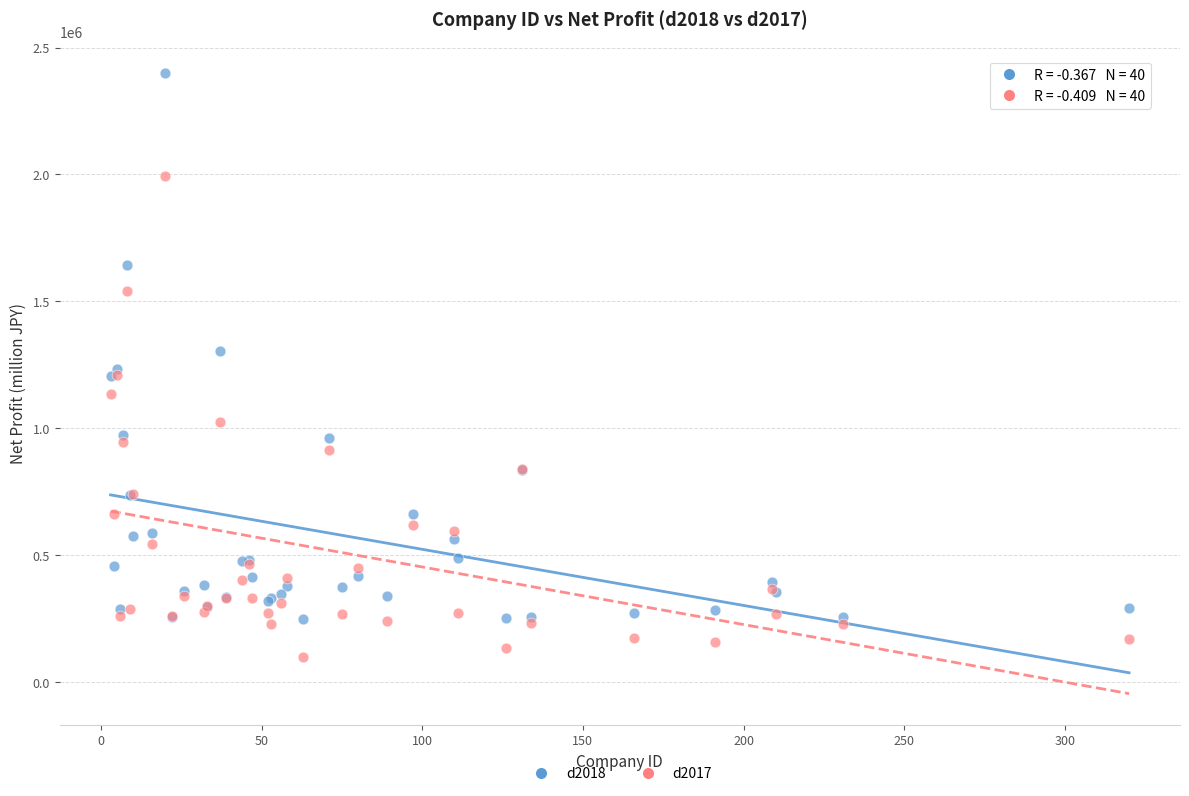

Which series reaches the maximum Y coordinate?

d2018